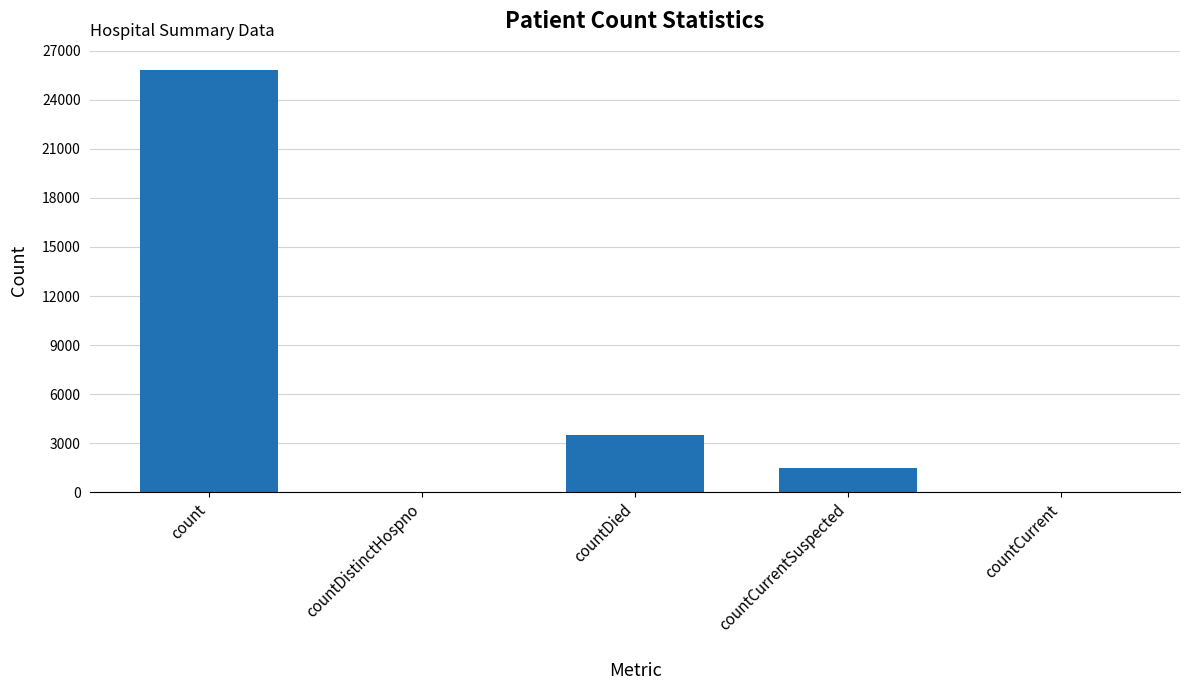

What is the sum of all values?

30774